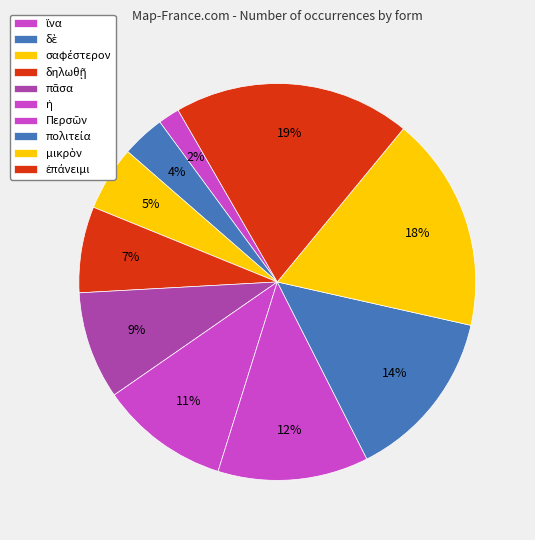

Rank the categories by value from lowest to highest.

ἵνα, δὲ, σαφέστερον, δηλωθῇ, πᾶσα, ἡ, Περσῶν, πολιτεία, μικρὸν, ἐπάνειμι